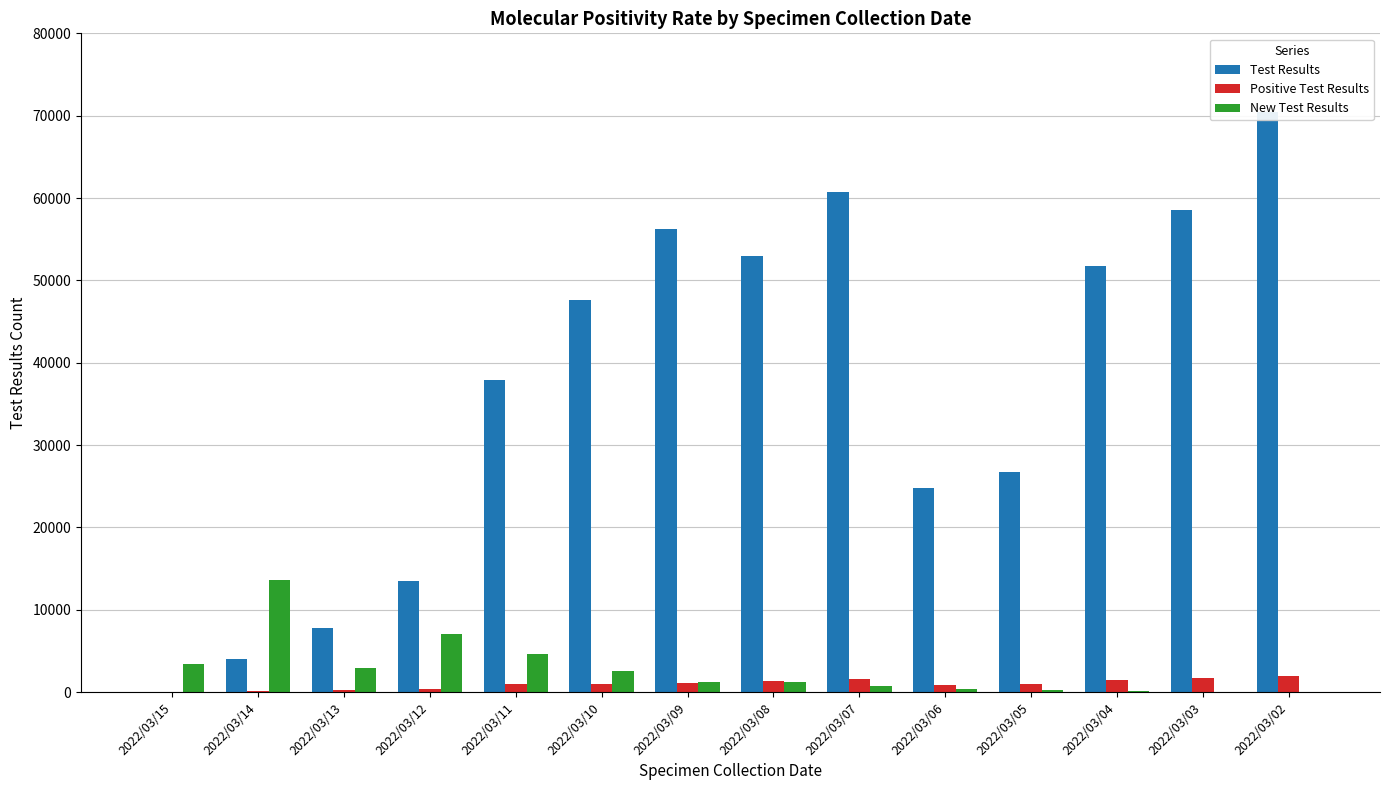

True or false: New Test Results has a value of 710 at 2022/03/07.

True